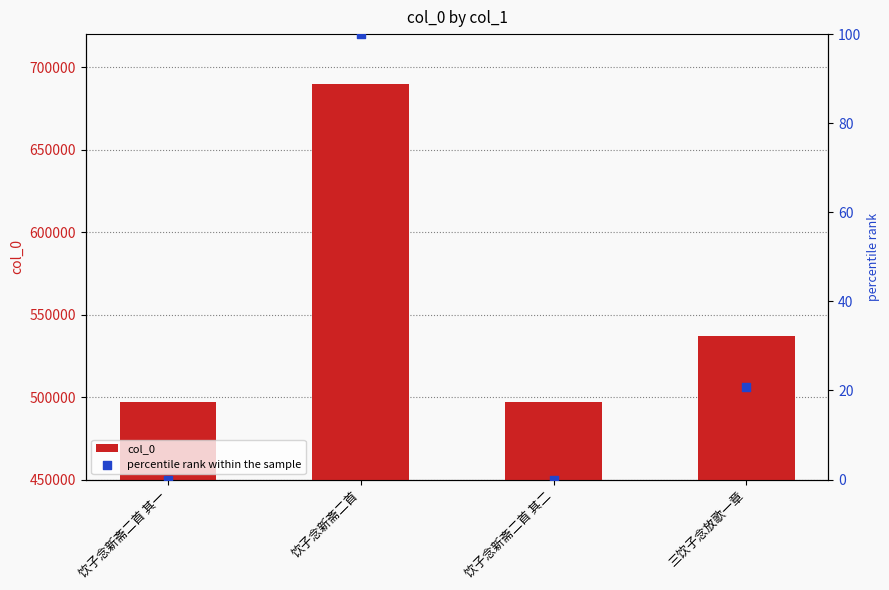

Which series has the largest Y range (max minus min)?

col_0